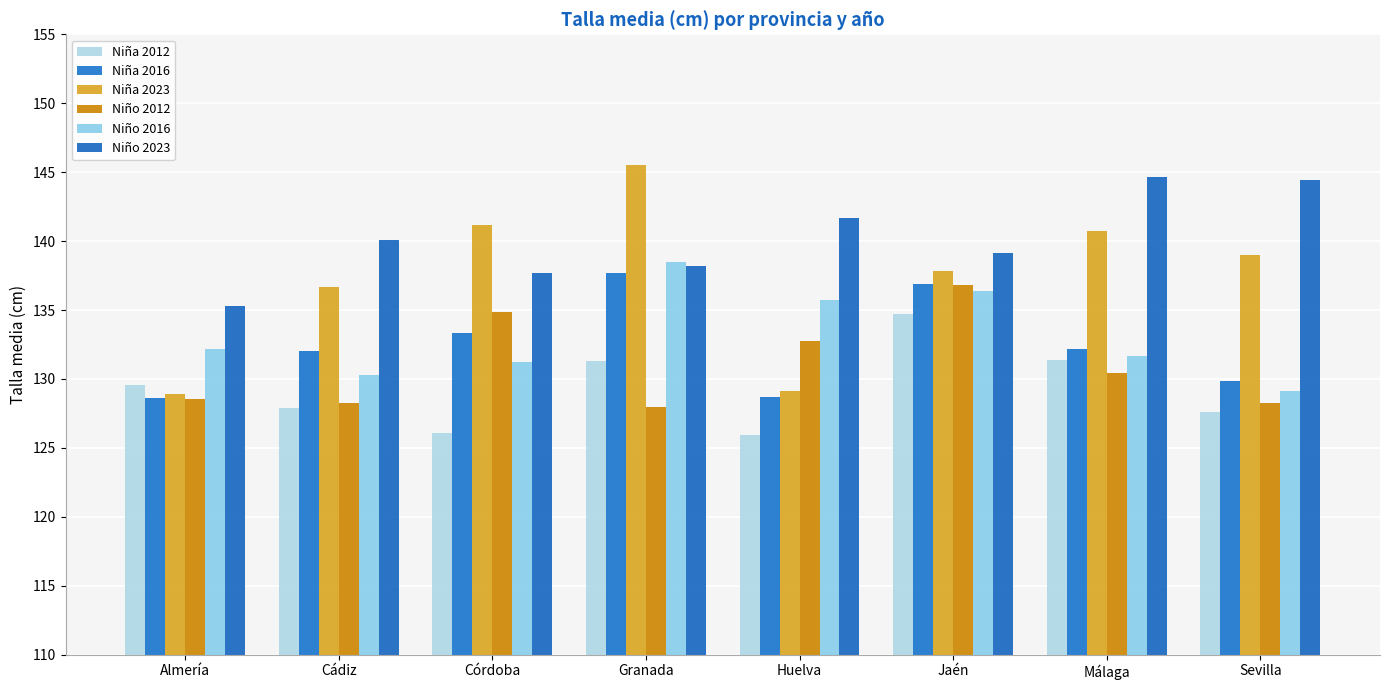

Are the bars horizontal?

No